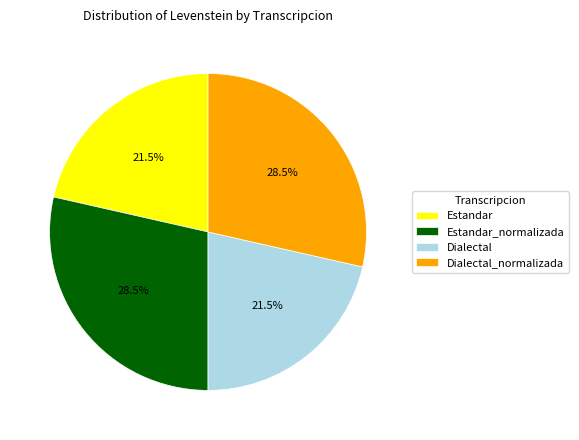

How many segments does this pie chart have?

4